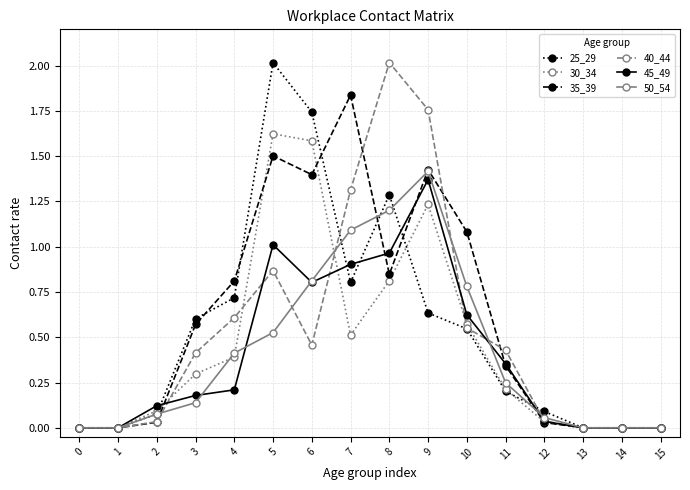

True or false: 45_49 and 25_29 cross at least once.

True